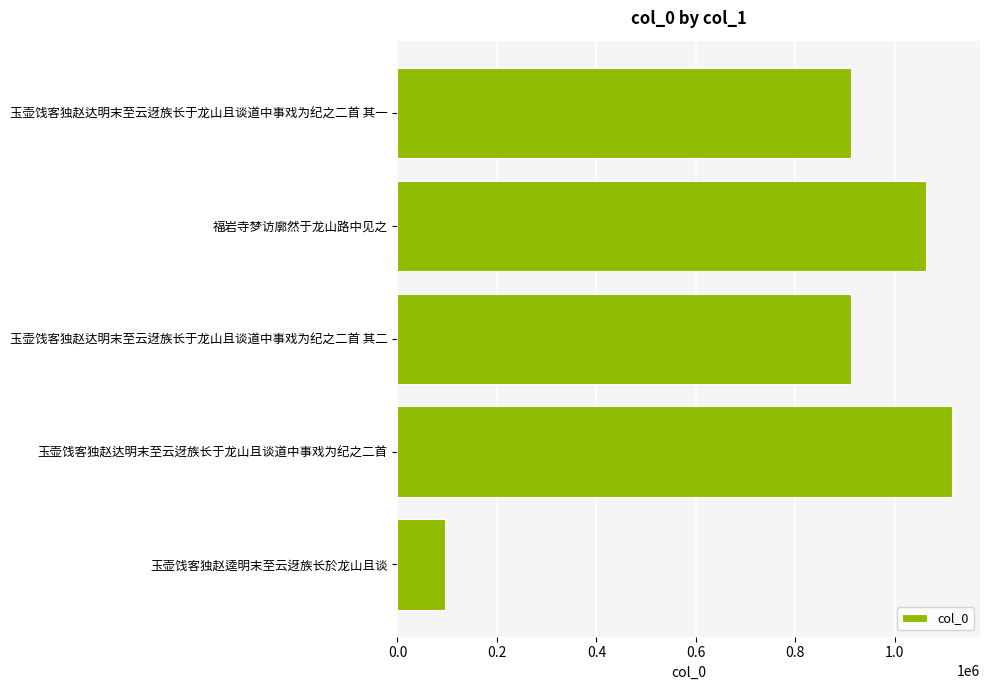

How many distinct data groups are displayed?

1